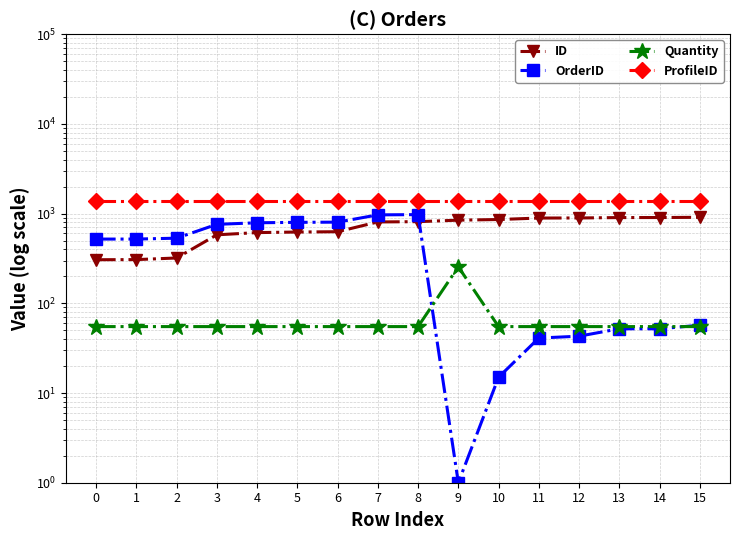

True or false: ProfileID has more than 1 interior local peaks.

False